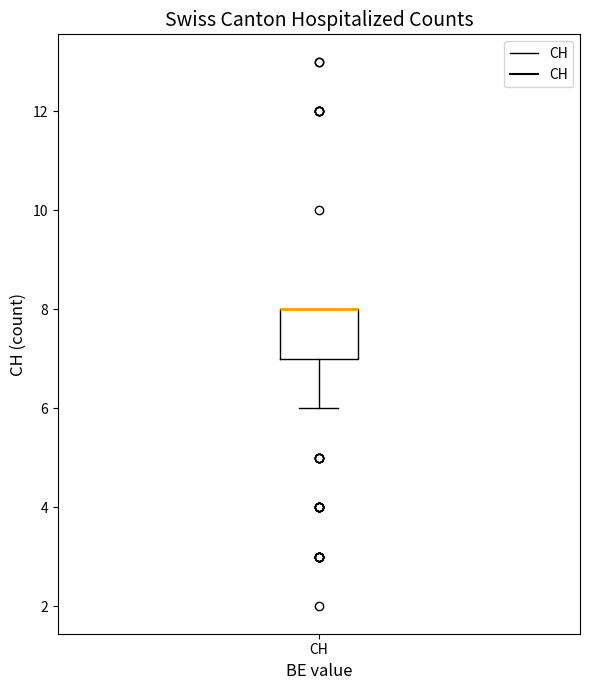

Read this box plot against the y-axis: the position of the median line, the range covered by the box, and the ends of both whiskers. The values are not printed on the chart, so give them approximately, as read against the axis.

median 8 (drawn on the box's upper edge), box 7 to 8, whiskers 6 to 8